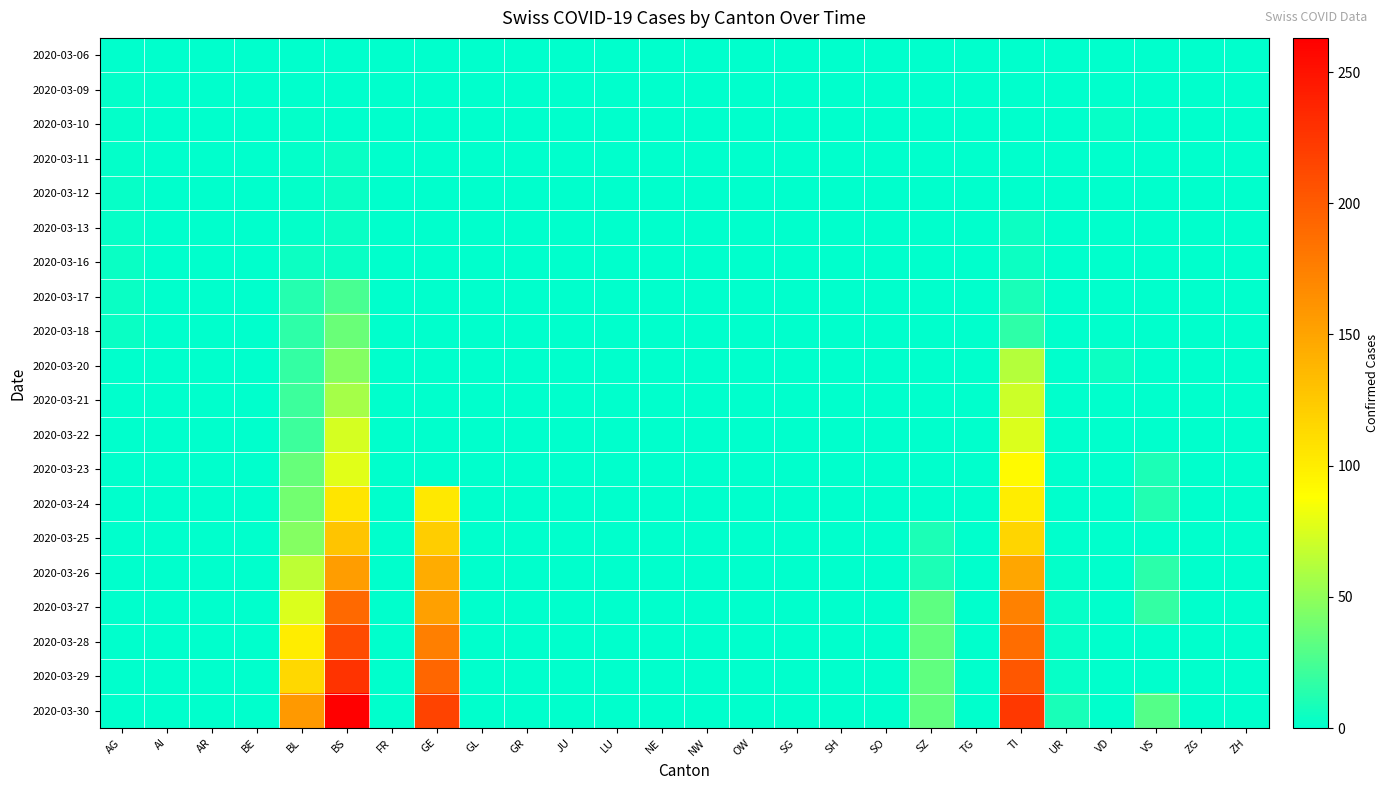

Reading left to right, what are all the values shown in this chart?

2020-03-06: AG=1	AI=0	AR=0	BE=0	BL=0	BS=0	FR=0	GE=0	GL=0	GR=0	JU=0	LU=0	NE=0	NW=0	OW=0	SG=0	SH=0	SO=0	SZ=0	TG=0	TI=0	UR=0	VD=0	VS=0	ZG=0	ZH=0
2020-03-09: AG=2	AI=0	AR=0	BE=0	BL=1	BS=0	FR=0	GE=0	GL=0	GR=0	JU=0	LU=0	NE=0	NW=0	OW=0	SG=0	SH=0	SO=0	SZ=0	TG=0	TI=0	UR=0	VD=0	VS=0	ZG=0	ZH=0
2020-03-10: AG=2	AI=0	AR=0	BE=0	BL=2	BS=0	FR=0	GE=0	GL=0	GR=0	JU=0	LU=0	NE=0	NW=0	OW=0	SG=0	SH=0	SO=0	SZ=0	TG=0	TI=0	UR=0	VD=3	VS=0	ZG=0	ZH=0
2020-03-11: AG=2	AI=0	AR=0	BE=0	BL=2	BS=4	FR=0	GE=0	GL=0	GR=0	JU=0	LU=0	NE=0	NW=0	OW=0	SG=0	SH=0	SO=0	SZ=0	TG=0	TI=0	UR=0	VD=0	VS=0	ZG=0	ZH=0
2020-03-12: AG=3	AI=0	AR=0	BE=0	BL=2	BS=4	FR=0	GE=0	GL=0	GR=0	JU=0	LU=0	NE=0	NW=0	OW=0	SG=0	SH=0	SO=0	SZ=0	TG=0	TI=0	UR=0	VD=0	VS=0	ZG=0	ZH=0
2020-03-13: AG=3	AI=0	AR=0	BE=0	BL=2	BS=4	FR=0	GE=0	GL=0	GR=0	JU=0	LU=0	NE=0	NW=0	OW=0	SG=0	SH=0	SO=0	SZ=0	TG=0	TI=5	UR=0	VD=0	VS=0	ZG=0	ZH=0
2020-03-16: AG=4	AI=0	AR=0	BE=0	BL=5	BS=4	FR=0	GE=0	GL=0	GR=0	JU=0	LU=0	NE=0	NW=0	OW=0	SG=0	SH=0	SO=0	SZ=0	TG=0	TI=5	UR=0	VD=0	VS=0	ZG=0	ZH=0
2020-03-17: AG=4	AI=0	AR=0	BE=0	BL=13	BS=25	FR=0	GE=0	GL=0	GR=0	JU=0	LU=0	NE=0	NW=0	OW=0	SG=0	SH=0	SO=0	SZ=0	TG=0	TI=9	UR=0	VD=0	VS=0	ZG=0	ZH=0
2020-03-18: AG=4	AI=0	AR=0	BE=0	BL=16	BS=36	FR=0	GE=0	GL=0	GR=0	JU=0	LU=0	NE=0	NW=0	OW=0	SG=0	SH=0	SO=0	SZ=0	TG=0	TI=16	UR=0	VD=0	VS=0	ZG=0	ZH=0
2020-03-20: AG=0	AI=0	AR=0	BE=0	BL=18	BS=46	FR=0	GE=0	GL=0	GR=0	JU=0	LU=0	NE=0	NW=0	OW=0	SG=0	SH=0	SO=0	SZ=0	TG=0	TI=62	UR=0	VD=5	VS=0	ZG=0	ZH=0
2020-03-21: AG=0	AI=0	AR=0	BE=0	BL=21	BS=57	FR=0	GE=0	GL=0	GR=0	JU=0	LU=0	NE=0	NW=0	OW=0	SG=0	SH=0	SO=0	SZ=0	TG=0	TI=70	UR=0	VD=0	VS=0	ZG=0	ZH=0
2020-03-22: AG=0	AI=0	AR=0	BE=0	BL=21	BS=73	FR=0	GE=0	GL=0	GR=0	JU=0	LU=0	NE=0	NW=0	OW=0	SG=0	SH=0	SO=0	SZ=0	TG=0	TI=75	UR=0	VD=0	VS=0	ZG=0	ZH=0
2020-03-23: AG=0	AI=0	AR=0	BE=0	BL=35	BS=78	FR=0	GE=0	GL=0	GR=0	JU=0	LU=0	NE=0	NW=0	OW=0	SG=0	SH=0	SO=0	SZ=0	TG=0	TI=91	UR=1	VD=0	VS=10	ZG=0	ZH=0
2020-03-24: AG=0	AI=0	AR=0	BE=0	BL=40	BS=105	FR=0	GE=103	GL=0	GR=0	JU=0	LU=0	NE=0	NW=0	OW=0	SG=0	SH=0	SO=0	SZ=0	TG=0	TI=100	UR=1	VD=0	VS=12	ZG=0	ZH=0
2020-03-25: AG=0	AI=0	AR=0	BE=0	BL=46	BS=128	FR=0	GE=122	GL=0	GR=0	JU=0	LU=0	NE=0	NW=0	OW=0	SG=0	SH=0	SO=0	SZ=10	TG=0	TI=117	UR=0	VD=0	VS=0	ZG=0	ZH=0
2020-03-26: AG=0	AI=0	AR=0	BE=0	BL=65	BS=155	FR=0	GE=144	GL=0	GR=0	JU=0	LU=0	NE=0	NW=0	OW=0	SG=0	SH=0	SO=0	SZ=10	TG=0	TI=148	UR=2	VD=0	VS=15	ZG=0	ZH=0
2020-03-27: AG=0	AI=0	AR=0	BE=0	BL=76	BS=191	FR=0	GE=153	GL=0	GR=0	JU=0	LU=0	NE=0	NW=0	OW=0	SG=0	SH=0	SO=0	SZ=32	TG=0	TI=174	UR=3	VD=0	VS=18	ZG=0	ZH=0
2020-03-28: AG=0	AI=0	AR=0	BE=0	BL=100	BS=211	FR=0	GE=175	GL=0	GR=0	JU=0	LU=0	NE=0	NW=0	OW=0	SG=0	SH=0	SO=0	SZ=33	TG=0	TI=187	UR=3	VD=0	VS=0	ZG=0	ZH=0
2020-03-29: AG=0	AI=0	AR=0	BE=0	BL=115	BS=228	FR=0	GE=193	GL=0	GR=0	JU=0	LU=0	NE=0	NW=0	OW=0	SG=0	SH=0	SO=0	SZ=33	TG=0	TI=203	UR=3	VD=0	VS=0	ZG=0	ZH=0
2020-03-30: AG=0	AI=0	AR=0	BE=0	BL=158	BS=263	FR=0	GE=216	GL=0	GR=0	JU=0	LU=0	NE=0	NW=0	OW=0	SG=0	SH=0	SO=0	SZ=33	TG=0	TI=223	UR=9	VD=0	VS=29	ZG=0	ZH=0